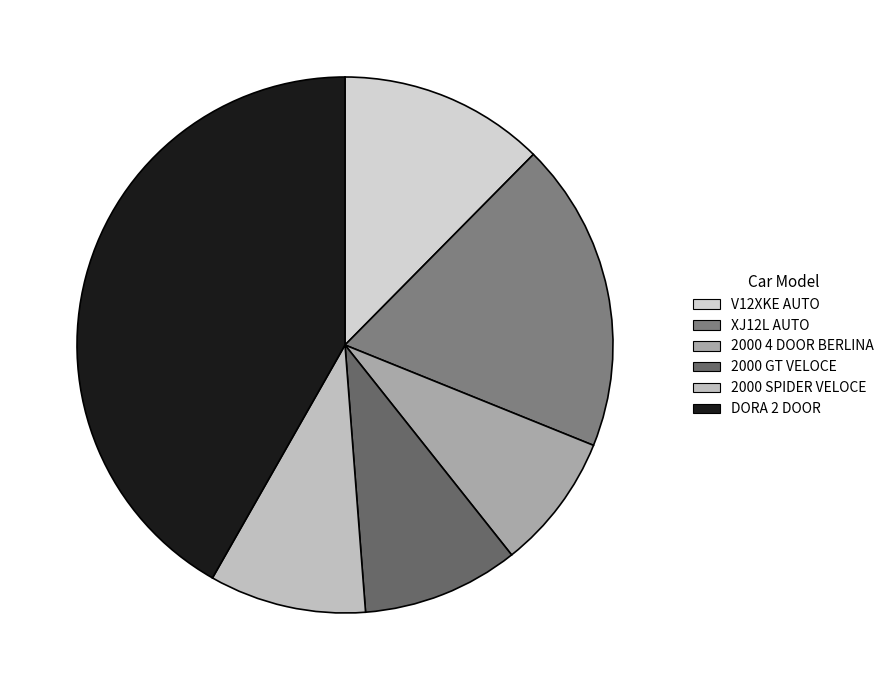

What percentage is the 2000 GT VELOCE slice, to the nearest percent?

9%